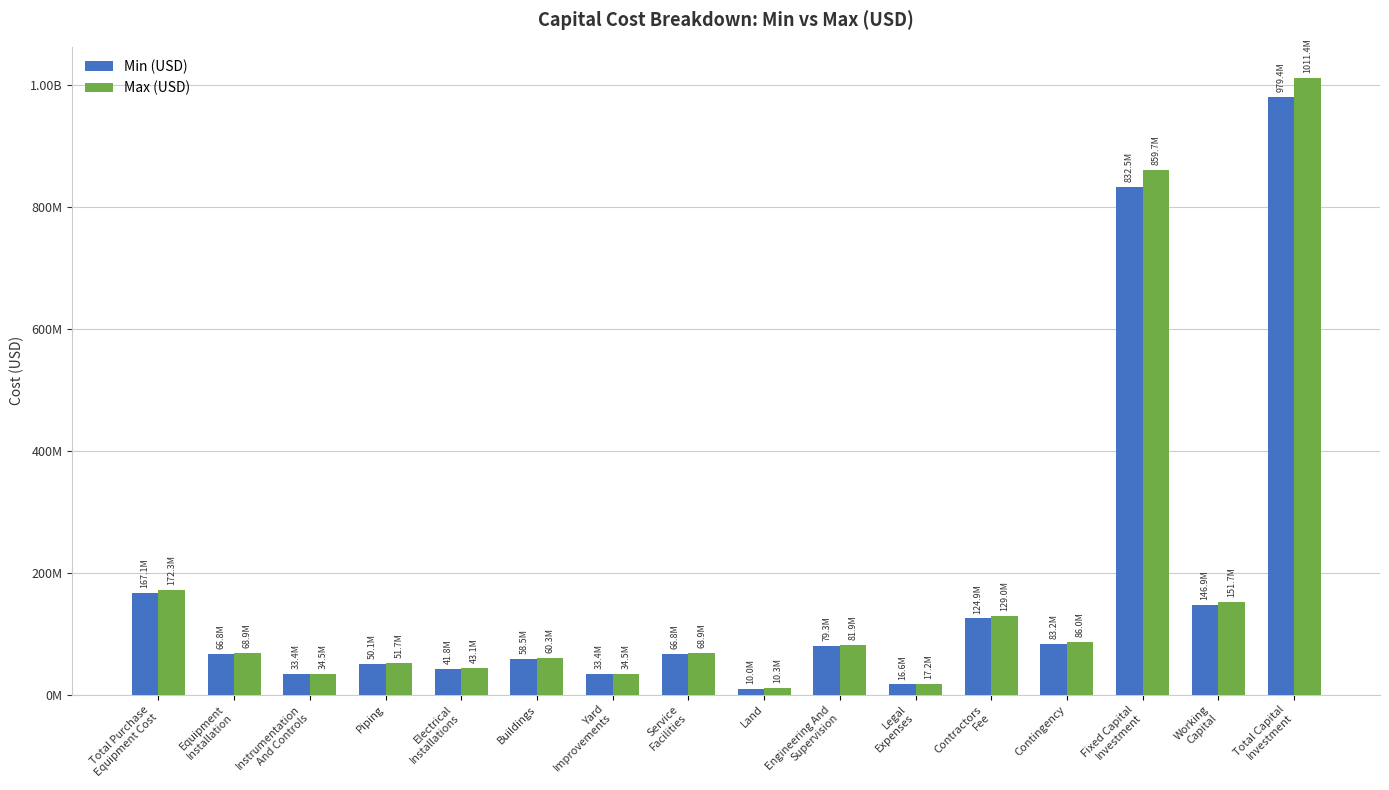

What is the maximum value shown in the chart?

1011435267.9